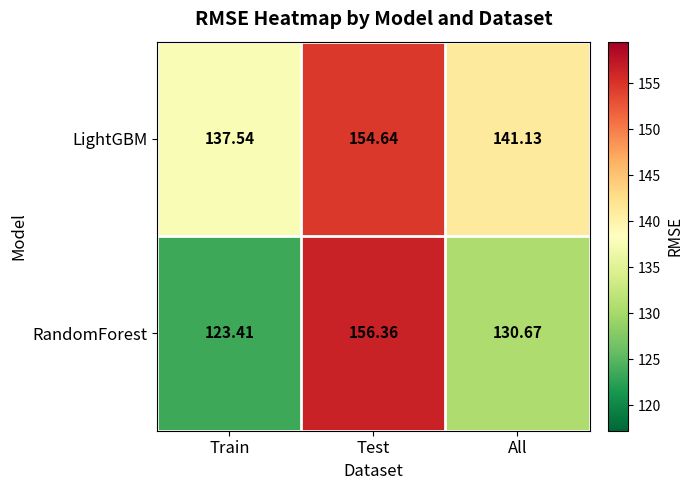

At which category is the sum across all series the highest?

Test